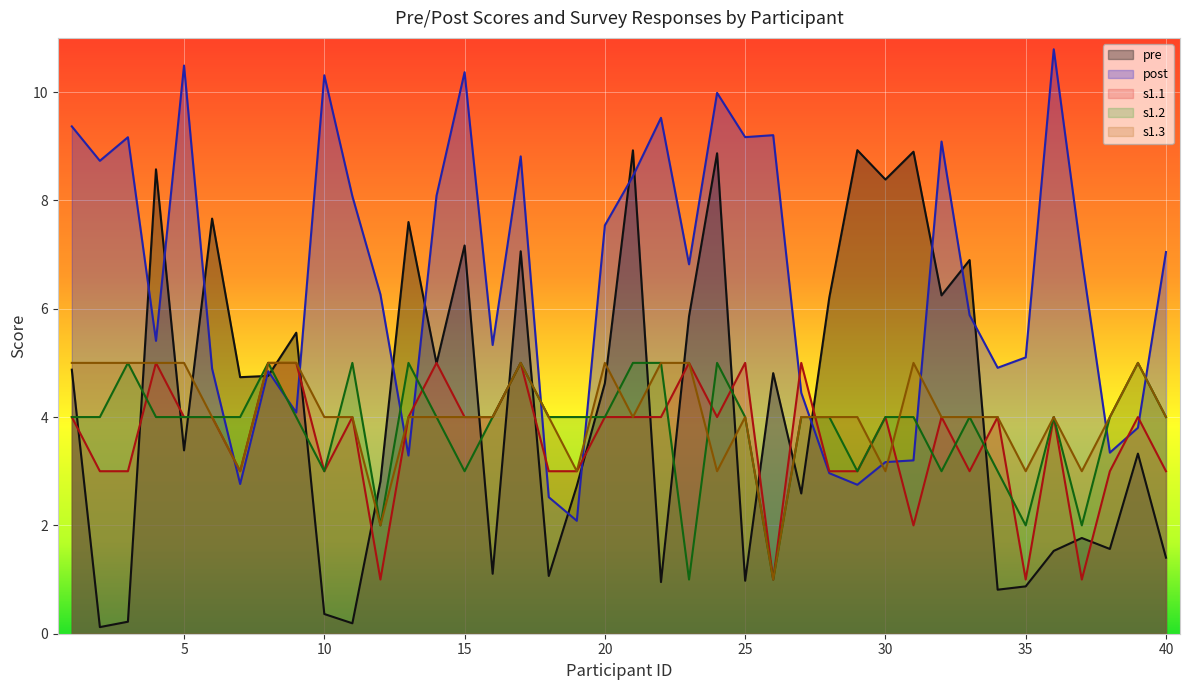

Is the value of s1.2 at 23 greater than the value of s1.1 at 11?

No